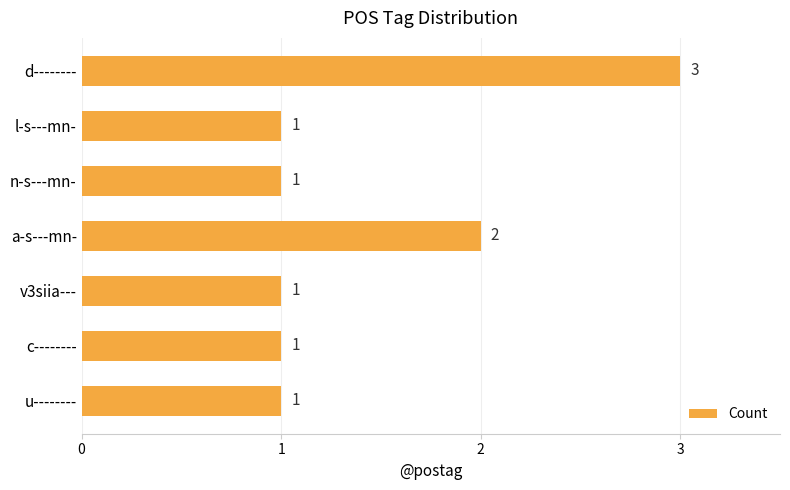

What is the sum of all values?

10